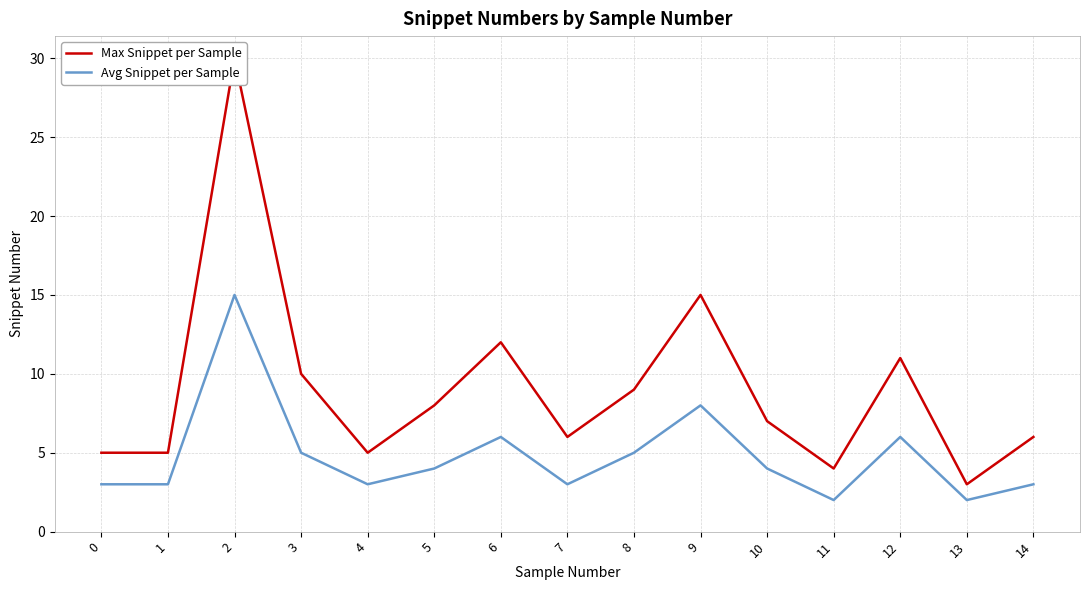

True or false: Avg Snippet per Sample and Max Snippet per Sample cross at least once.

False